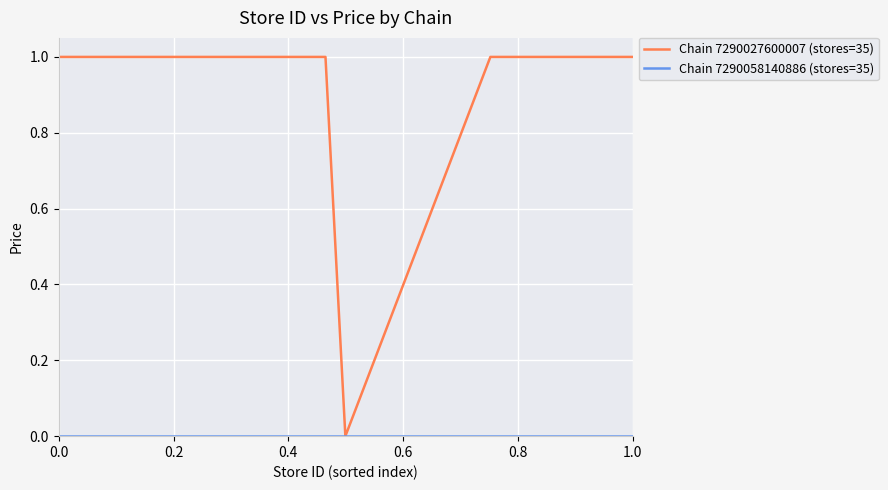

The Chain 7290027600007 (stores=35) series shows 1.0 at 0.0. True or false?

True